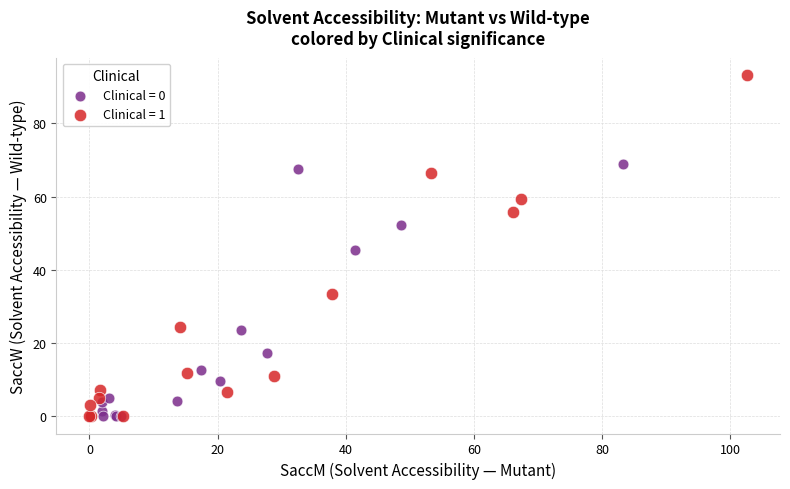

Which series contains the highest Y value?

Clinical = 1